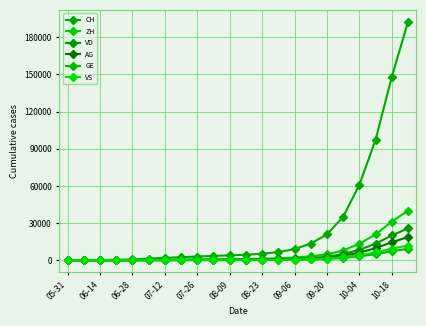

Is this an area chart (filled region under the line)?

No